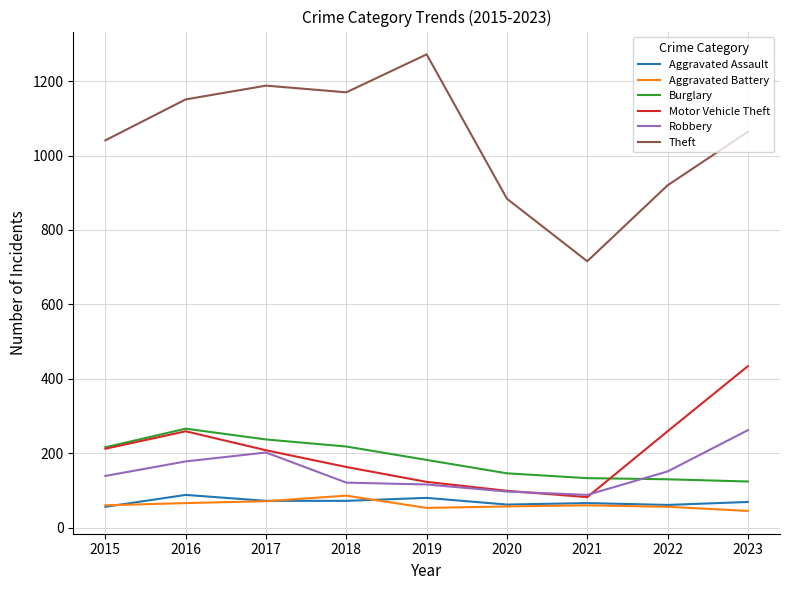

Is it true that Burglary equals 59 at 2016?

False